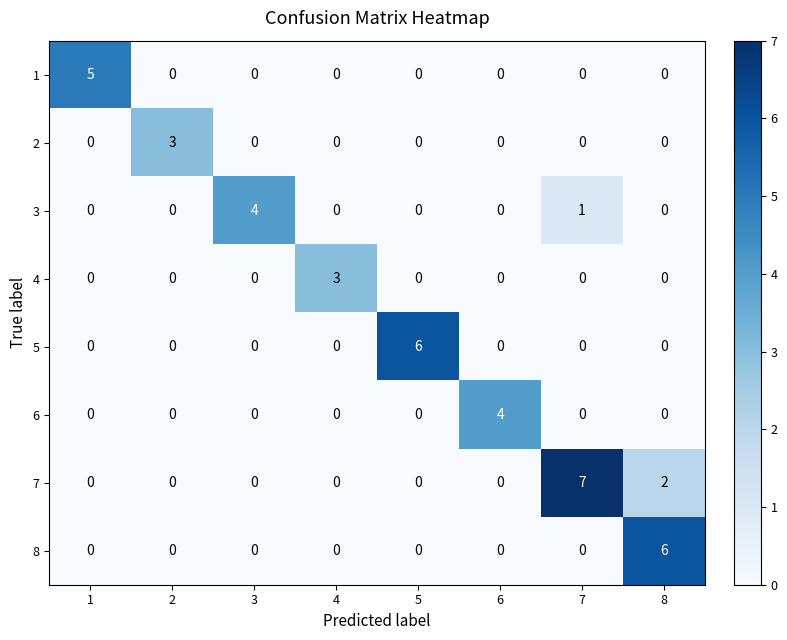

What is the spread (max minus min) of values at 1?

5